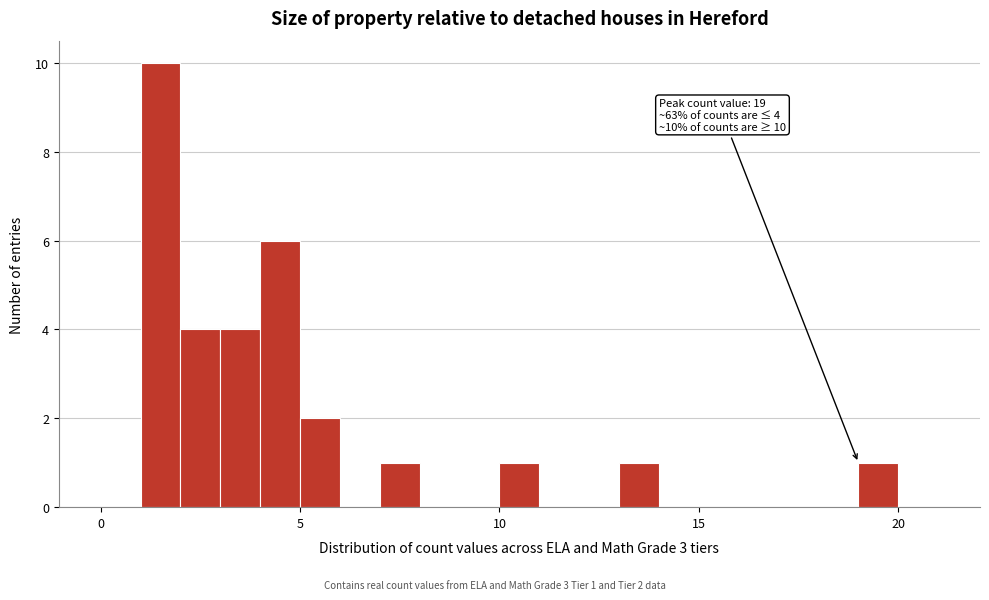

Around what value on the x-axis is the tallest bar? Give the approximate position of its centre, as read against the axis.

1.5